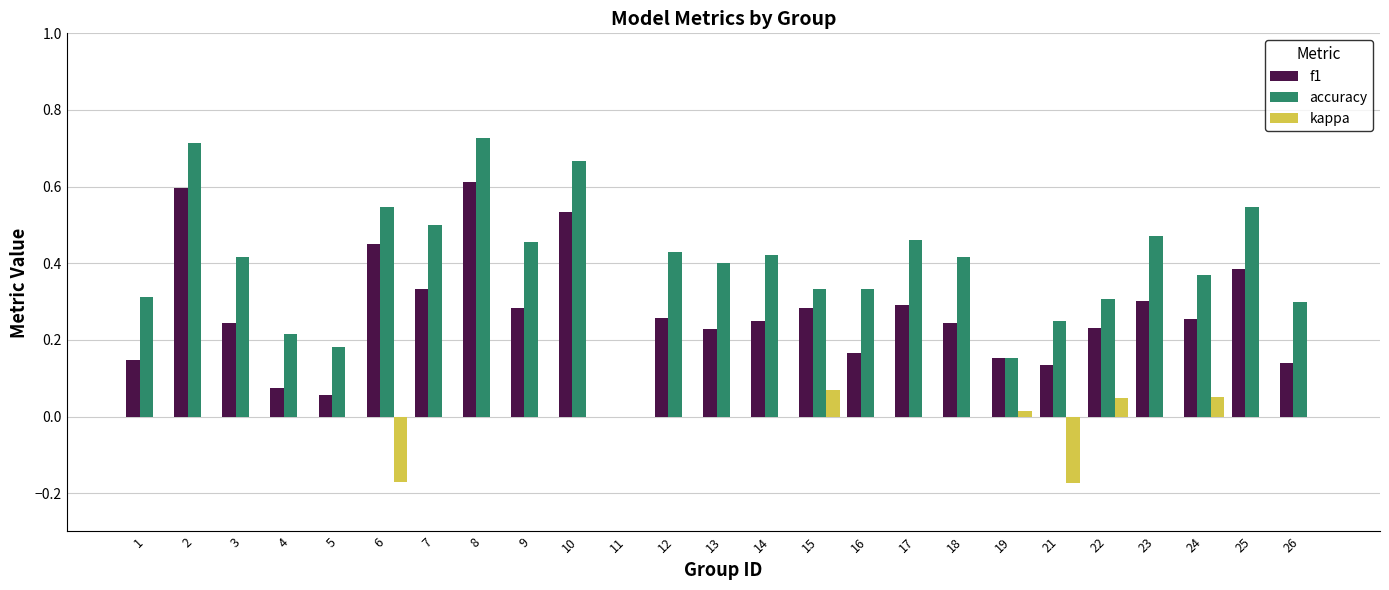

Is it true that accuracy equals 0.4 at 21?

False